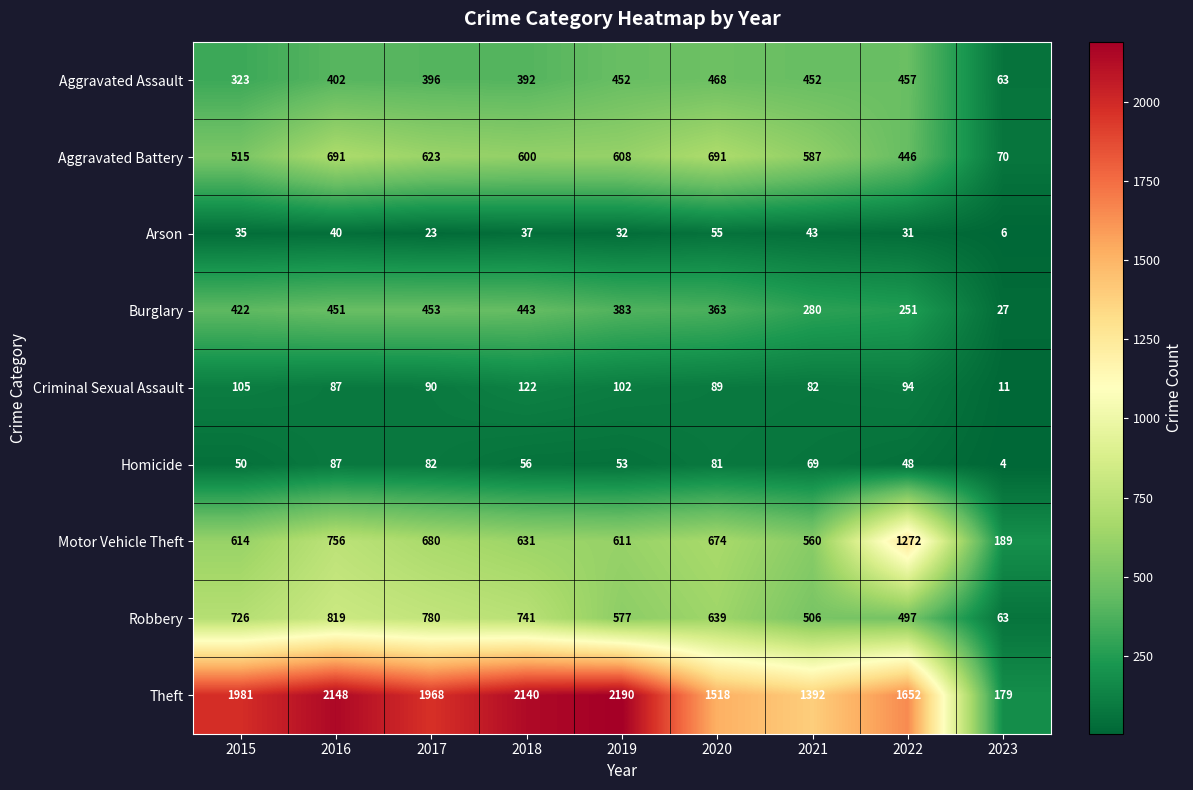

Count the number of categories in the chart.

9